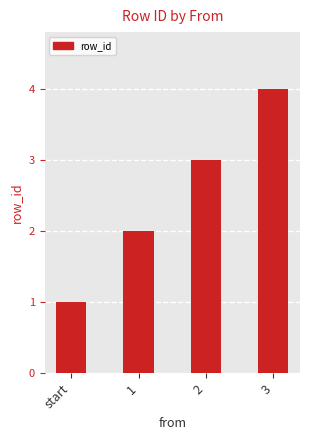

At which label is the value closest to 2?

1